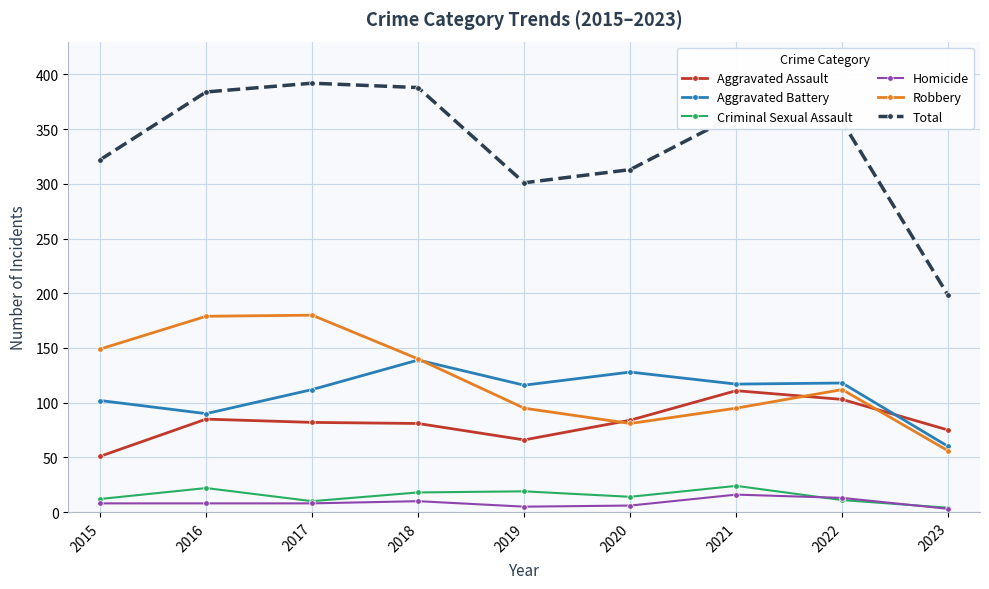

The value of Aggravated Assault at 2019 is 66. True or false?

True